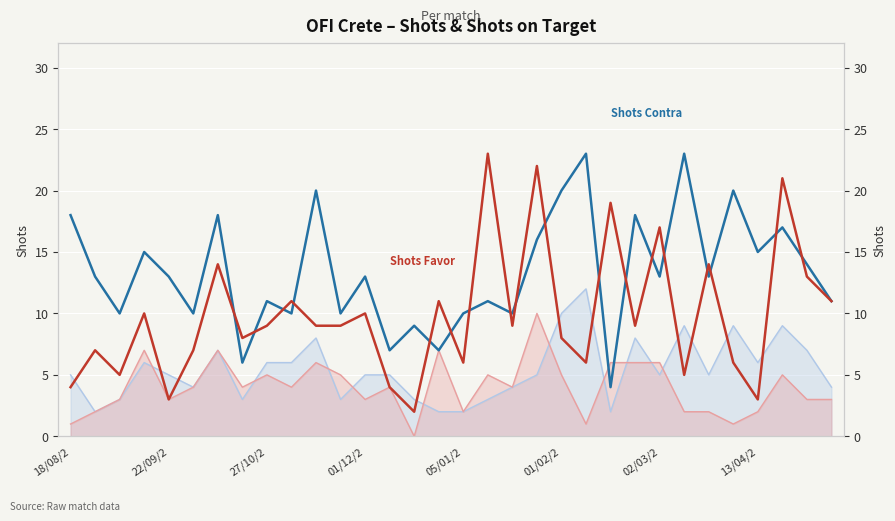

How many data points in Shots Contra are above 13?

13